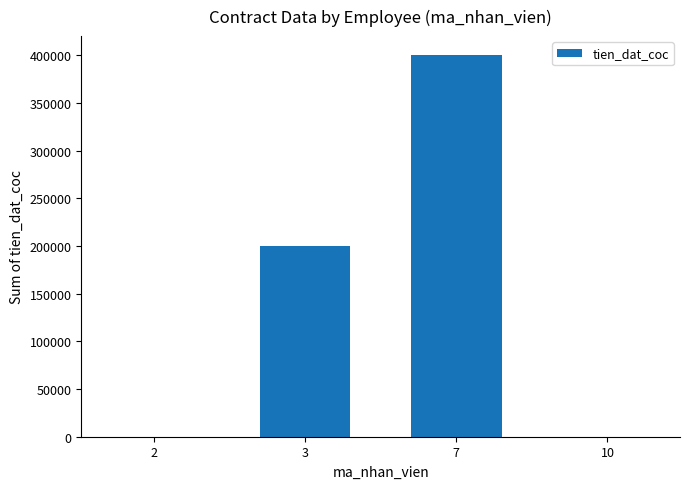

The value at 10 is 0. True or false?

True